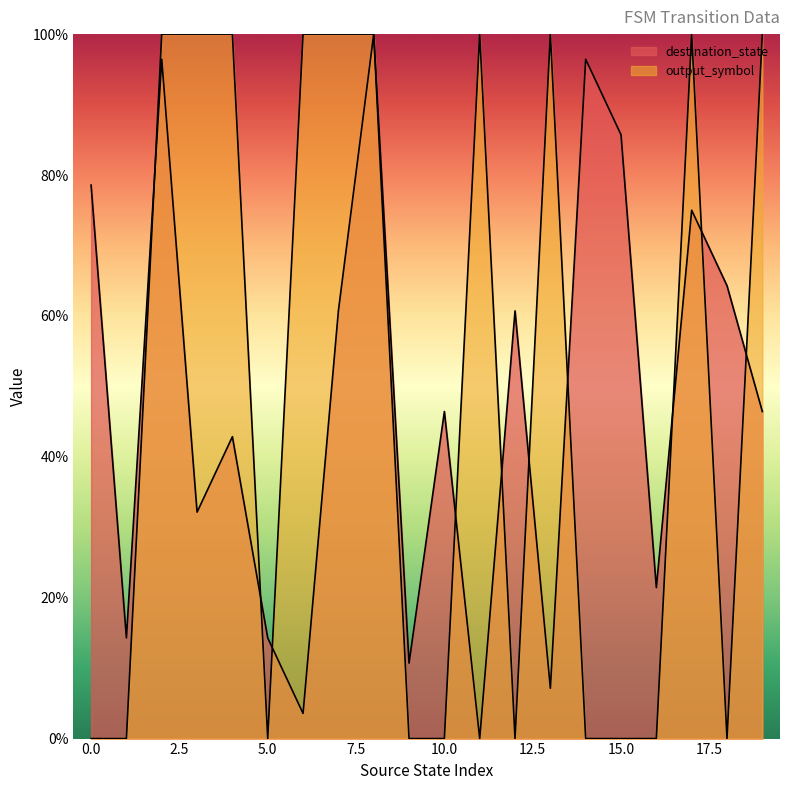

True or false: output_symbol has a value of 1.0 at 3.

True